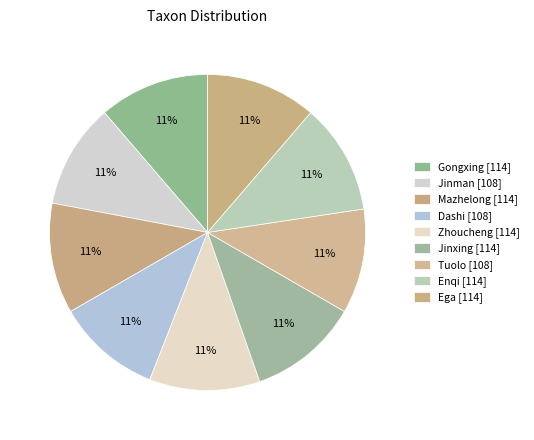

How many segments does this pie chart have?

9